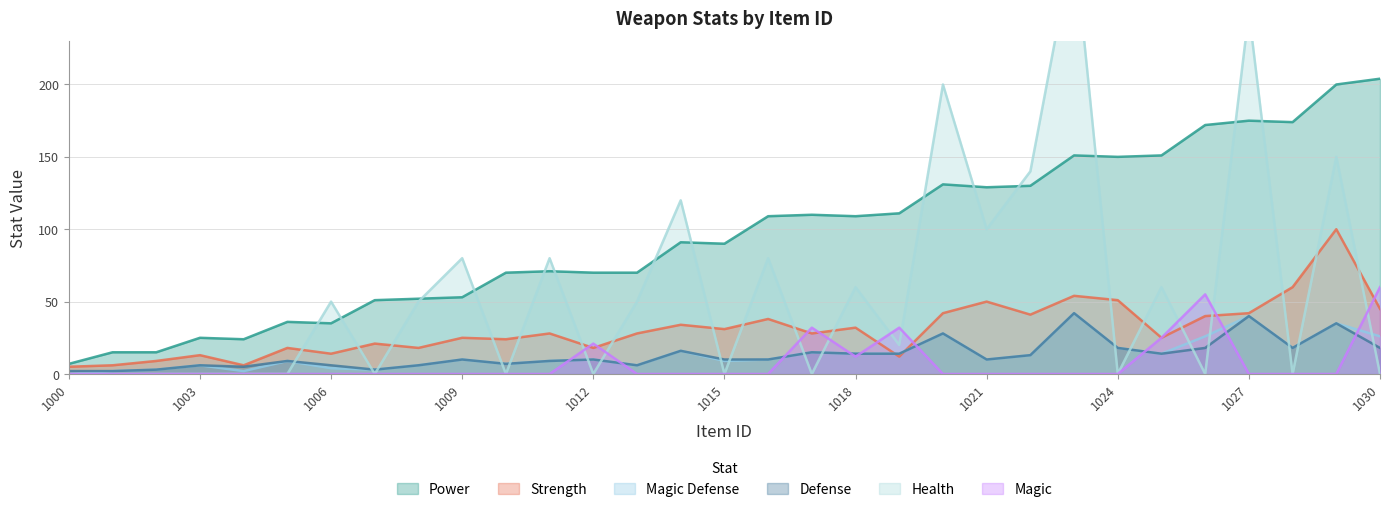

List the labels in order of Strength value, largest first.

1029, 1028, 1023, 1024, 1021, 1030, 1020, 1027, 1022, 1026, 1016, 1014, 1018, 1015, 1011, 1013, 1017, 1009, 1025, 1010, 1007, 1005, 1008, 1012, 1006, 1003, 1019, 1002, 1001, 1004, 1000